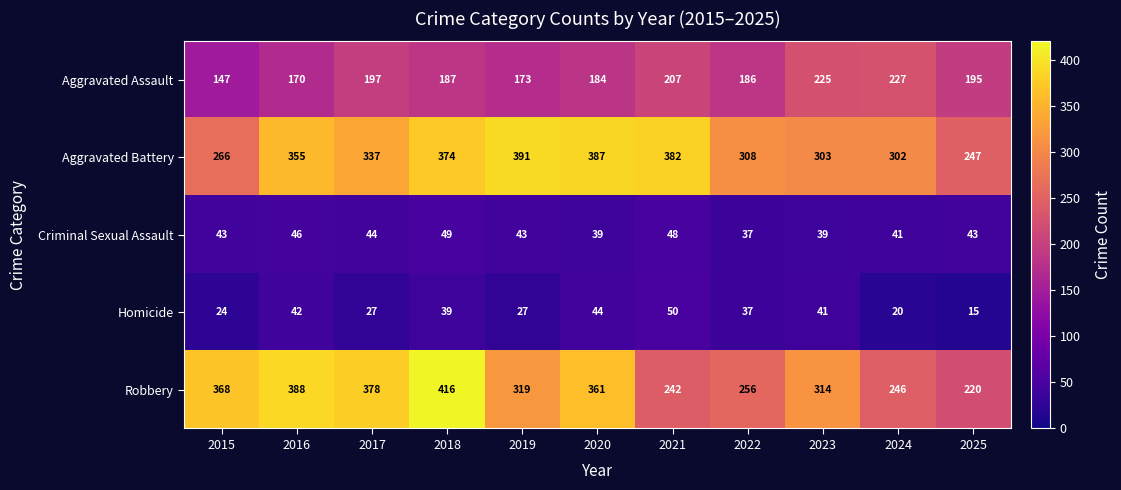

At which label does Homicide first exceed 37?

2016